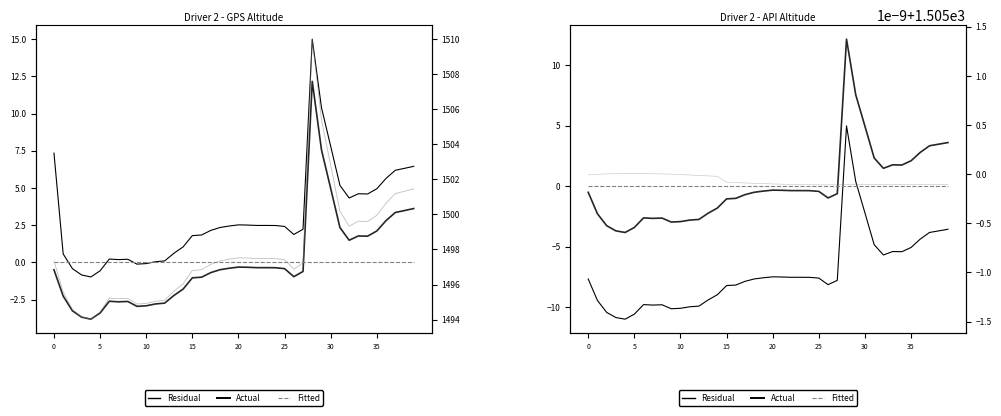

Is the value of Fitted at 10 greater than the value of Residual at 25?

Yes